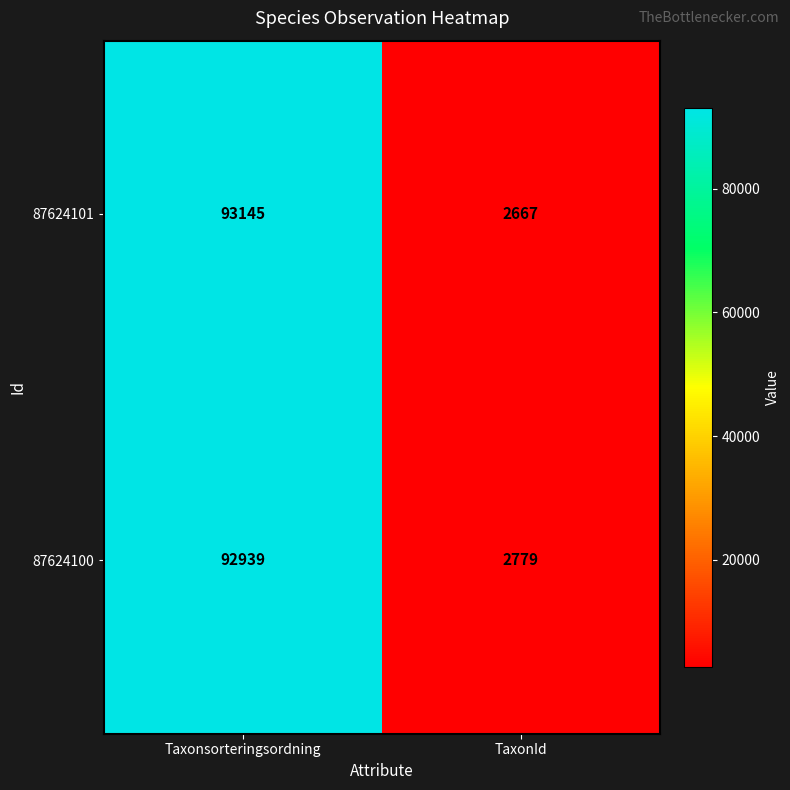

Reading left to right, what are all the values shown in this chart?

87624101: 93145	2667
87624100: 92939	2779